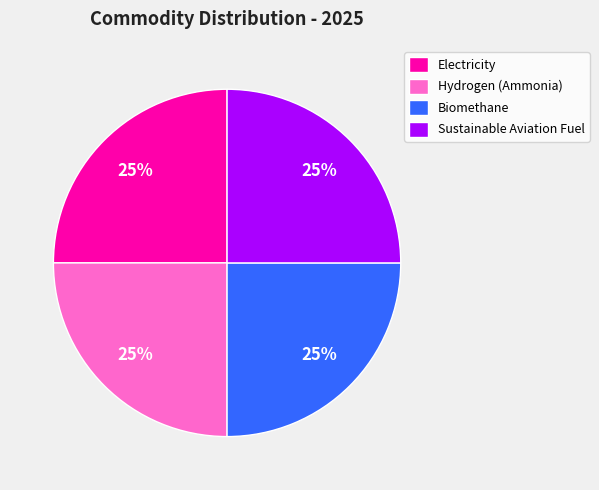

True or false: Sustainable Aviation Fuel accounts for 25% of the total.

True